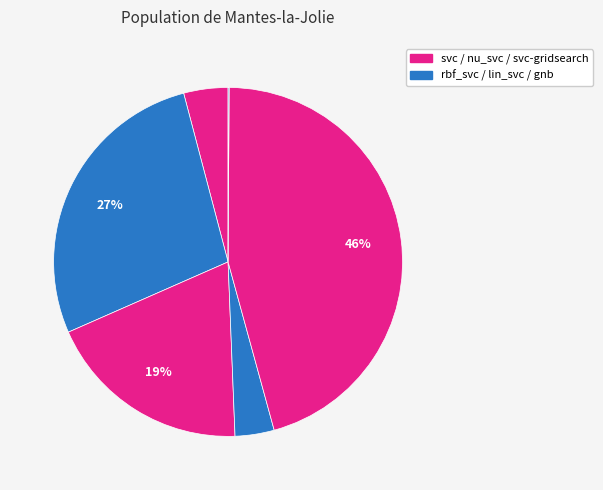

To the nearest percent, what is the average slice percentage?

17%